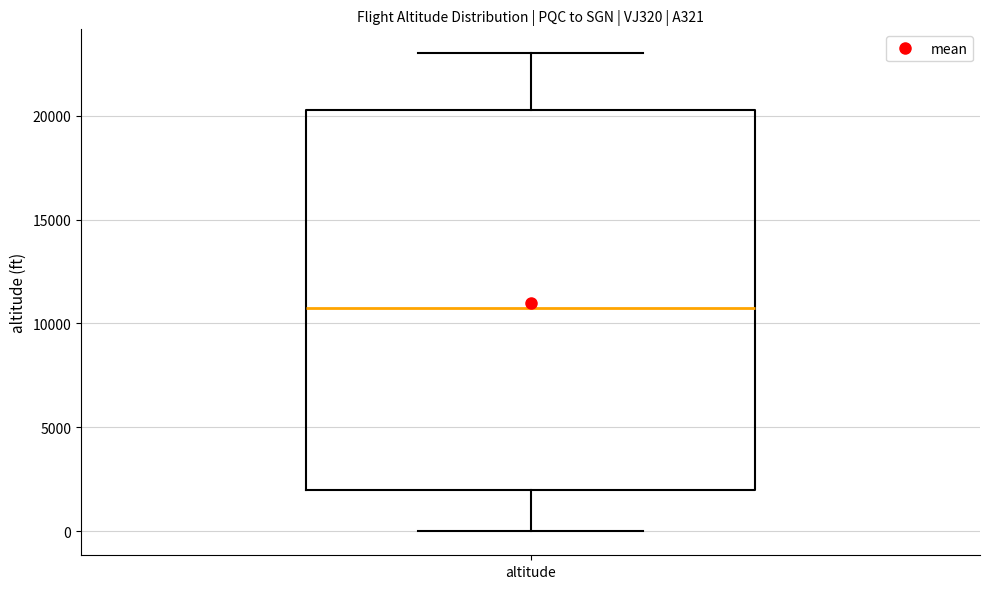

Transcribe this box plot: give where the median line is, the range the box spans, and where the two whiskers end, as read against the y-axis. The values are not printed on the chart, so give them approximately, as read against the axis.

median 11000, box 2000 to 20500, whiskers 0 to 23000